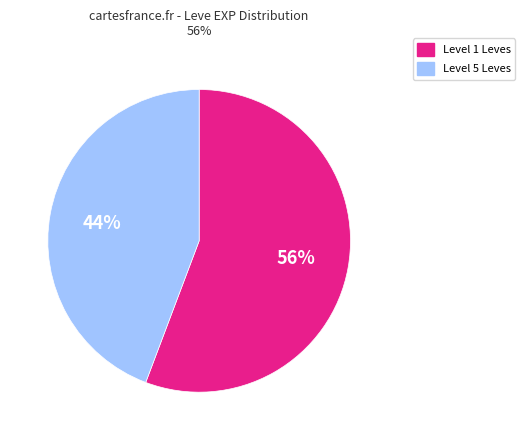

To the nearest percent, what is the average slice percentage?

50%